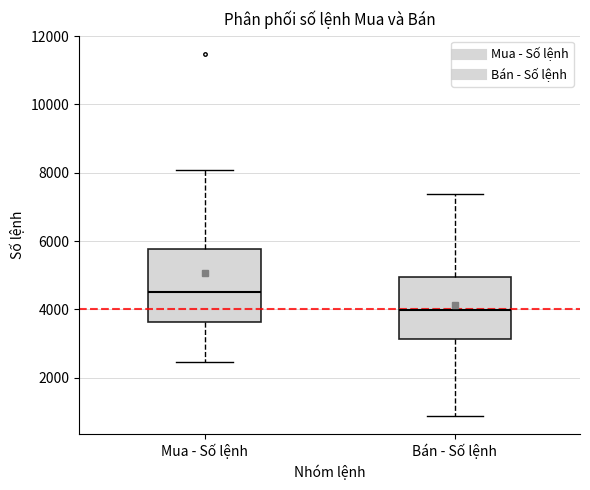

Which box is the tallest, from its lower edge to its upper edge?

Mua - Số lệnh